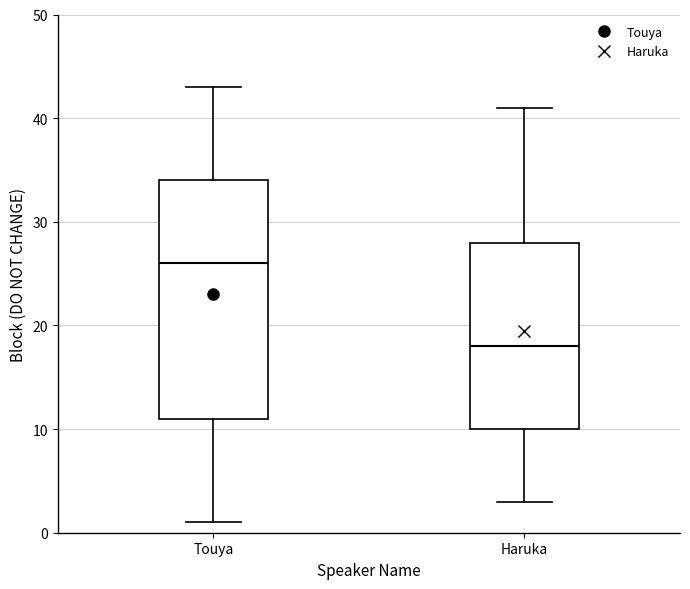

Comparing the boxes themselves (not the whiskers), which one is the tallest?

Touya